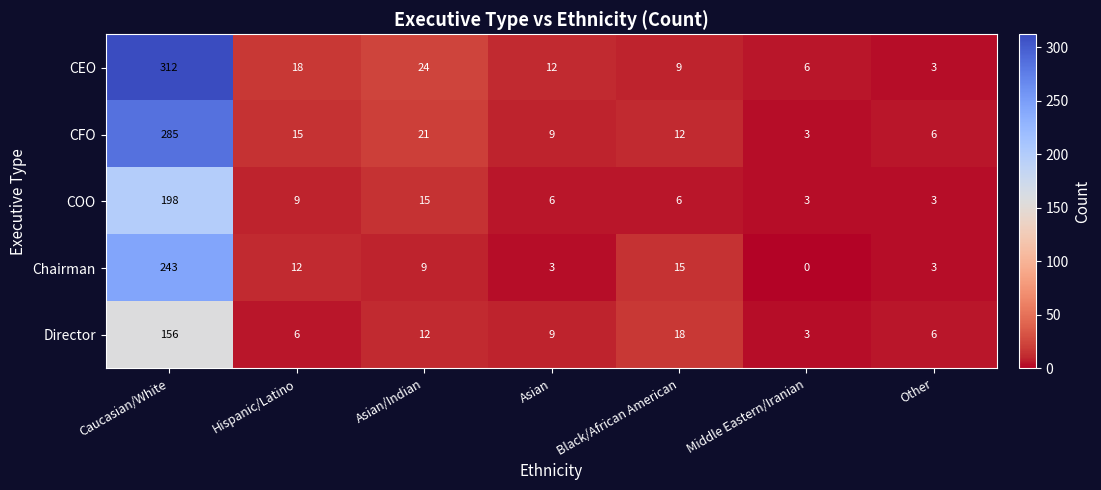

List the series in order of their peak value, lowest first.

Director, COO, Chairman, CFO, CEO